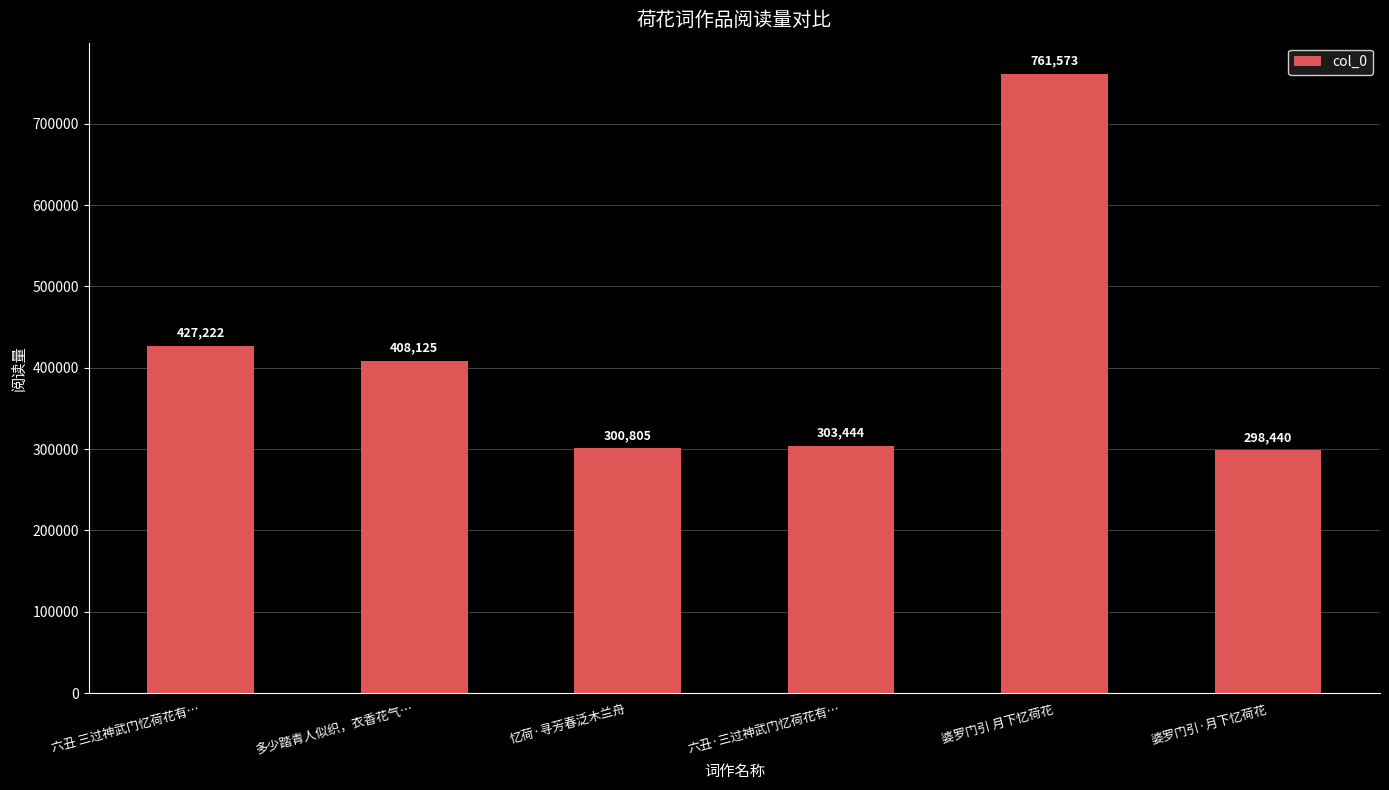

True or false: the data shows 408125 at 多少踏青人似织，衣香花气….

True